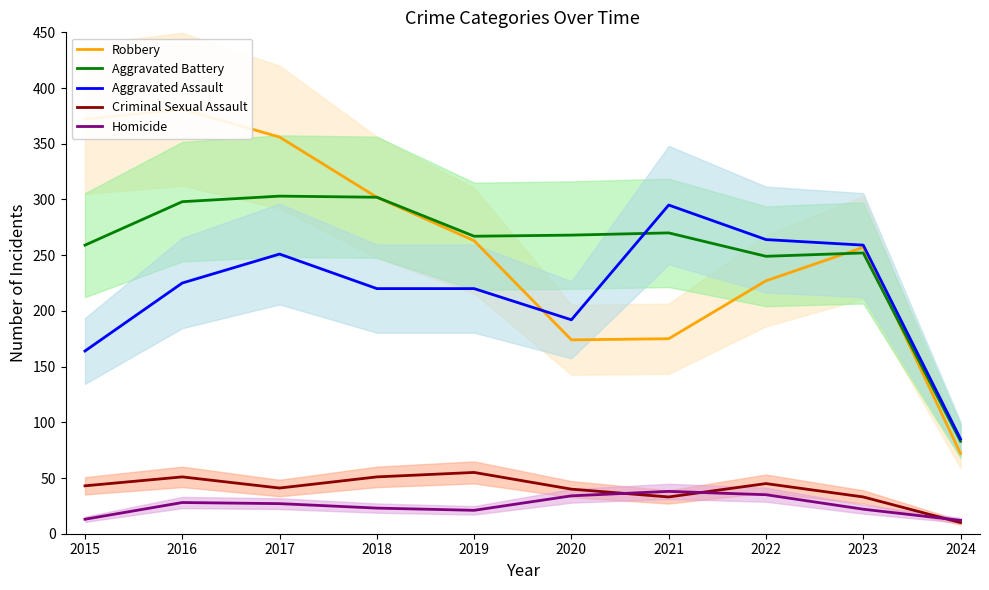

True or false: Aggravated Assault has a value of 153 at 2023.

False